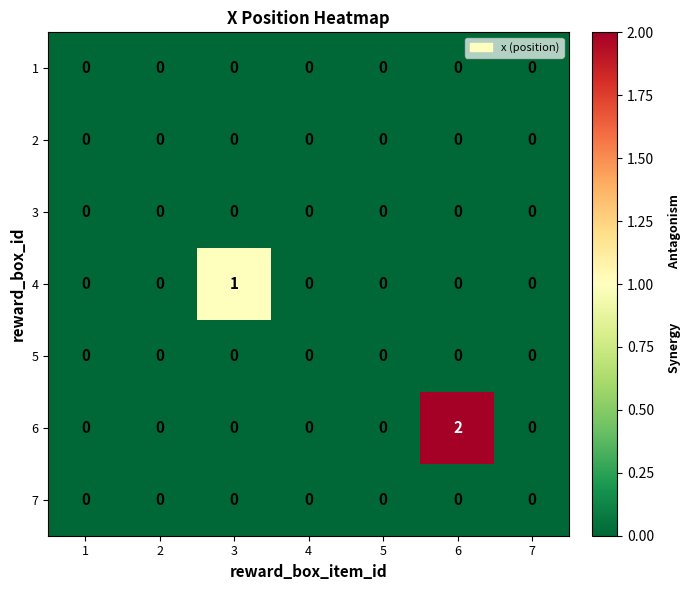

At which category does the chart reach its peak across all series?

6